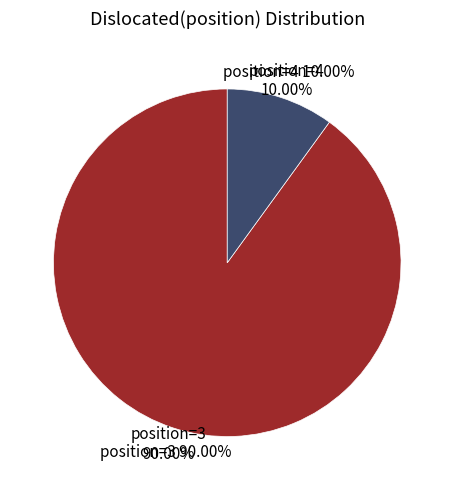

Is Dislocated(position)=3 the majority of the pie?

Yes